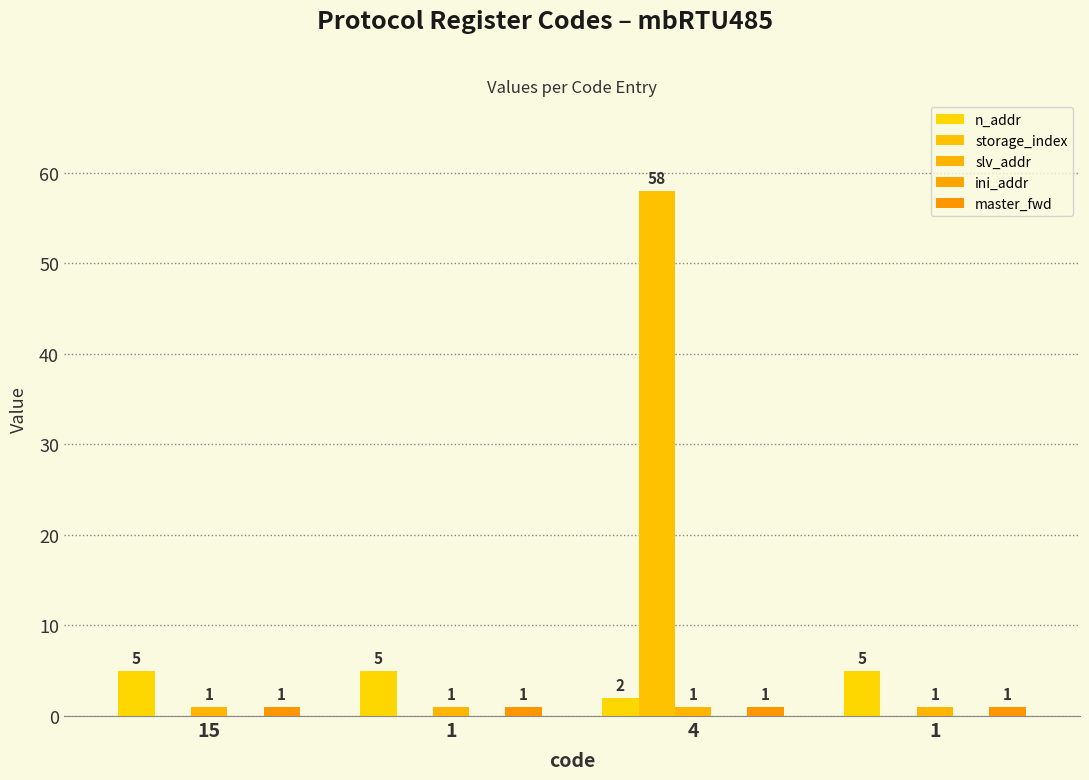

Rank the categories by master_fwd value from lowest to highest.

15, 1, 4, 1